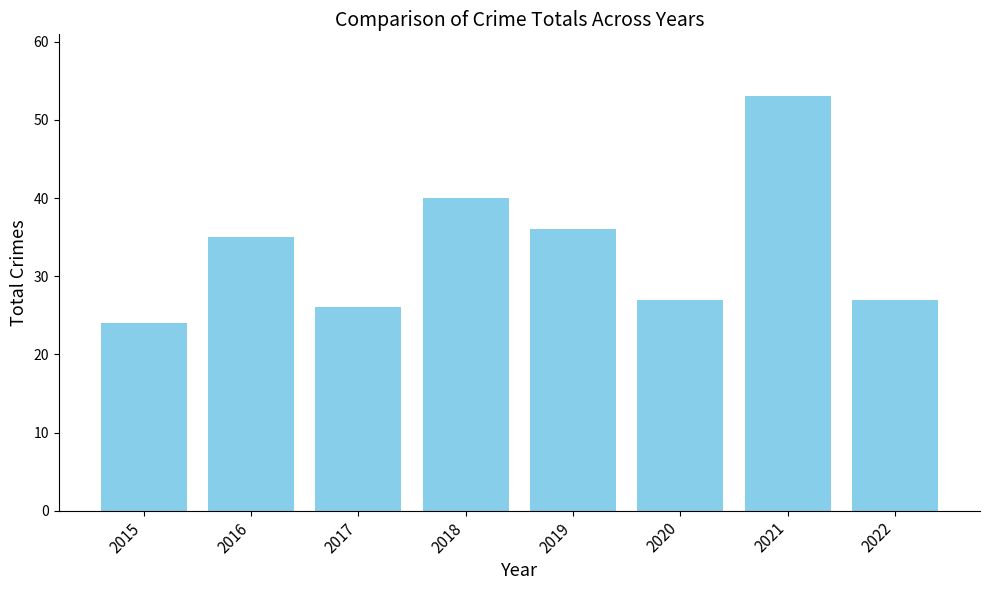

What is the difference between the values at 2018 and 2021?

13